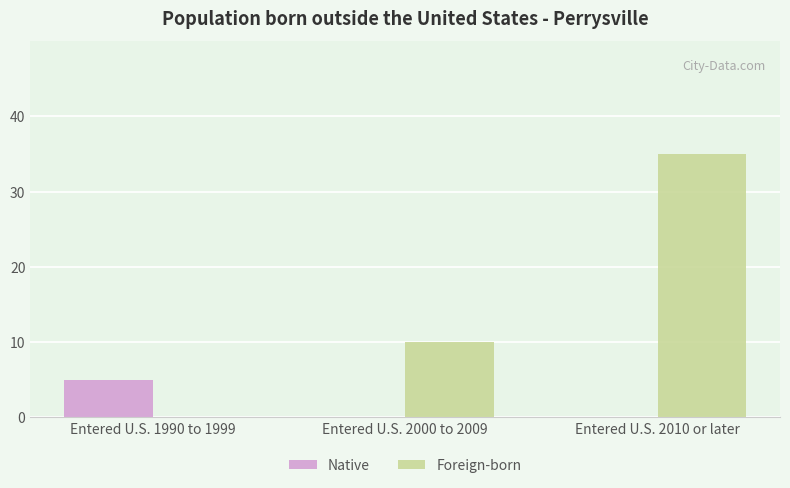

Is it true that Foreign-born equals 63 at Entered U.S. 2010 or later?

False